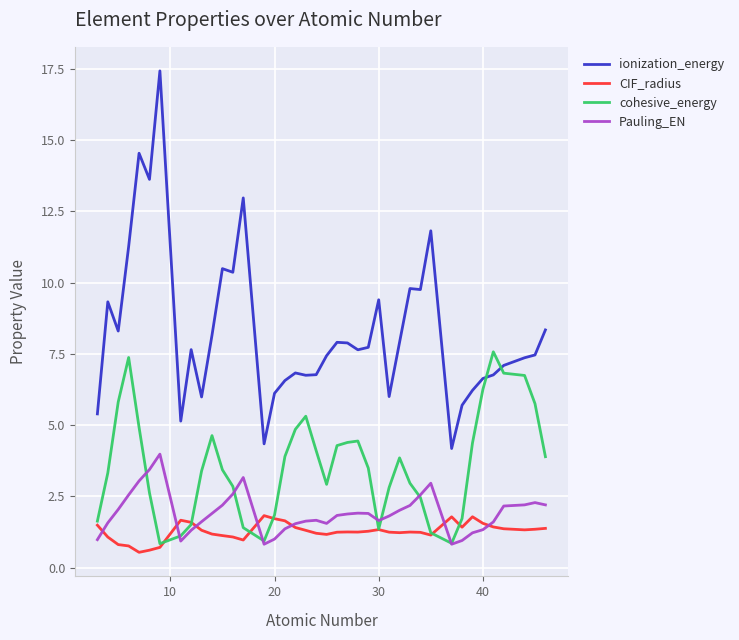

How many lines are shown in the chart?

4